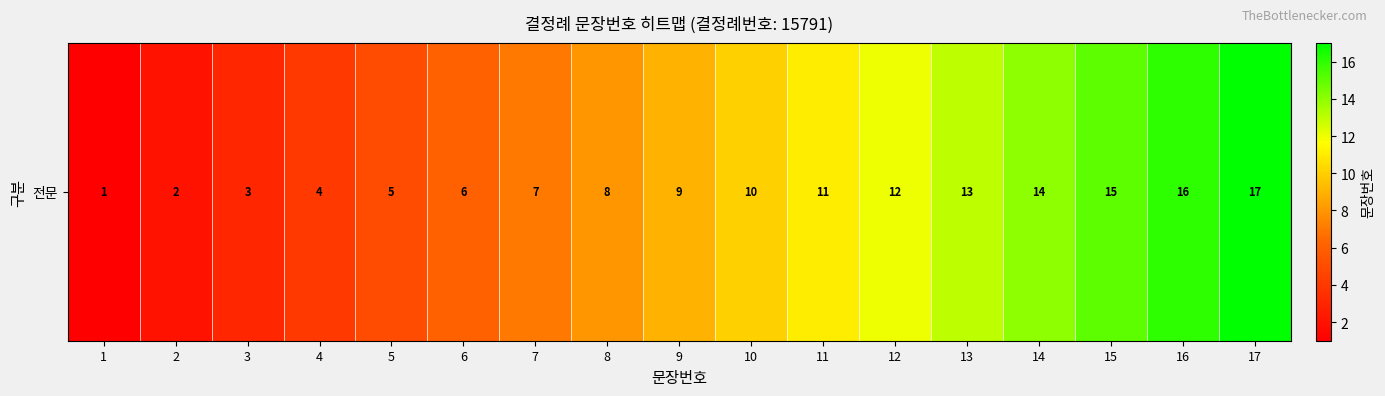

Is it true that the value at 15 is 9?

False